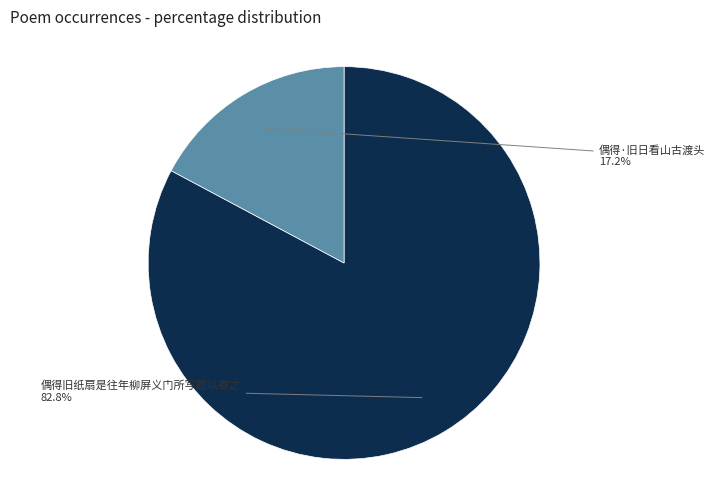

Is there a majority slice in this chart?

Yes